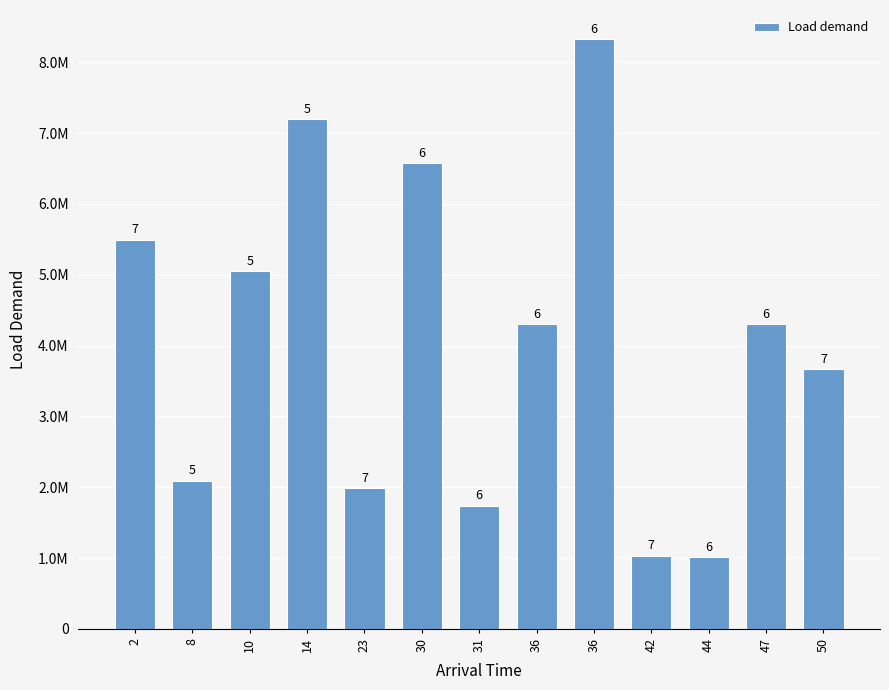

Does the chart contain any negative values?

No